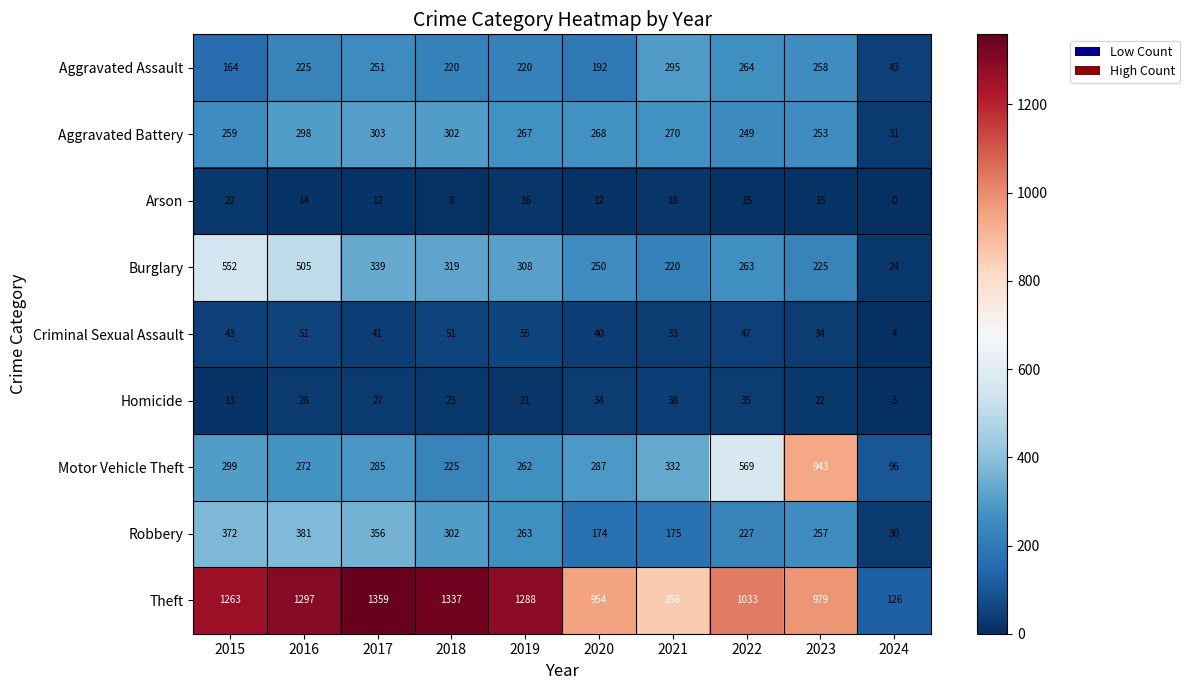

Which series has the largest total across all categories?

Theft